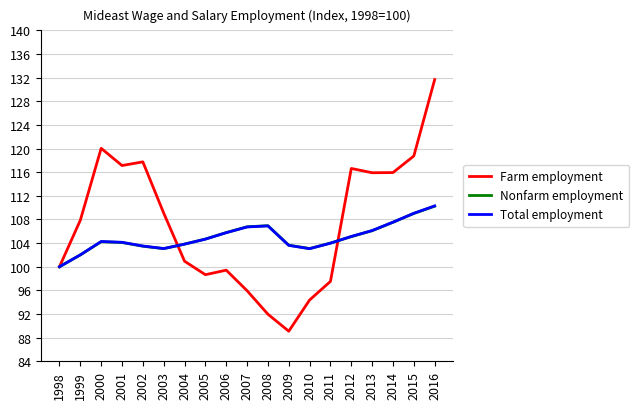

What is the lowest value of the Nonfarm employment series?

100.0